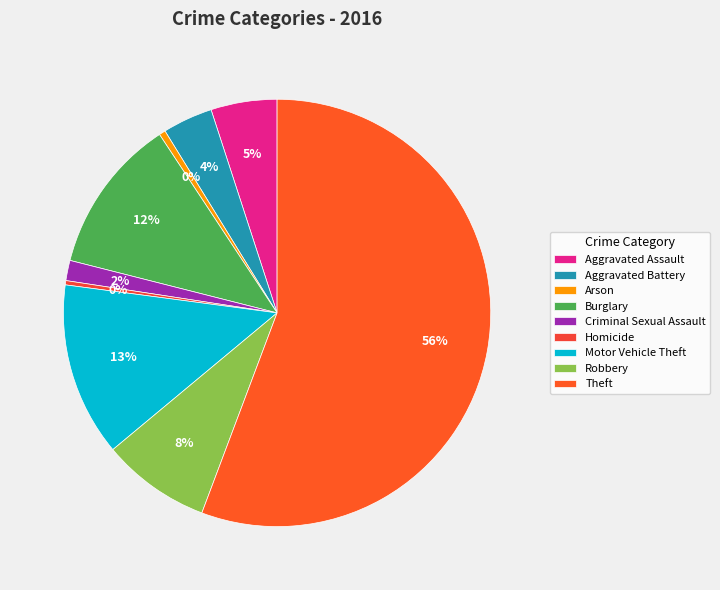

To the nearest percent, what portion does Aggravated Assault represent?

5%